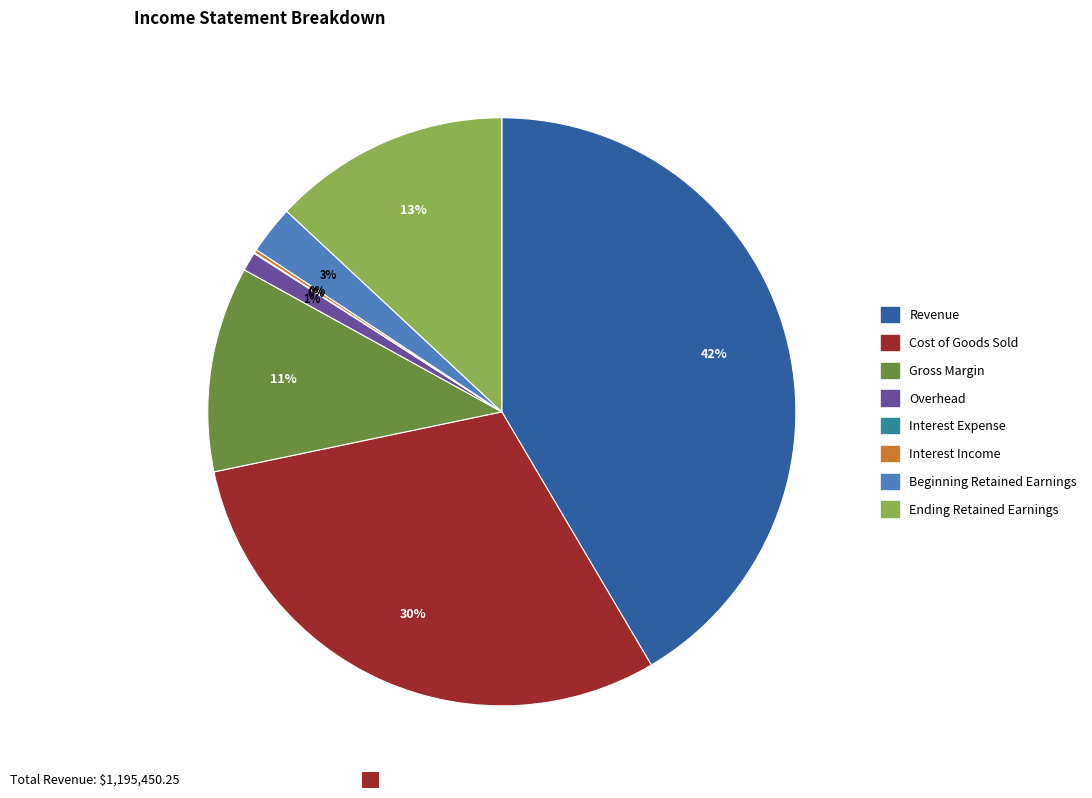

Between Beginning Retained Earnings and Ending Retained Earnings, which is larger?

Ending Retained Earnings